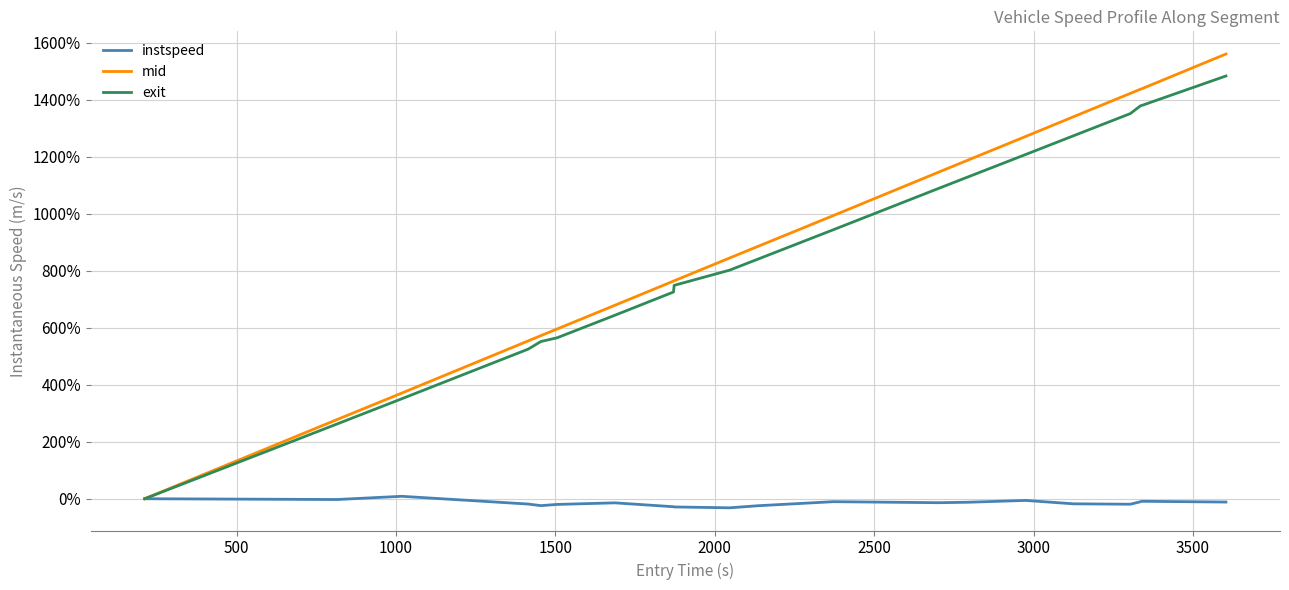

List the series in order of their peak value, highest first.

mid, exit, instspeed